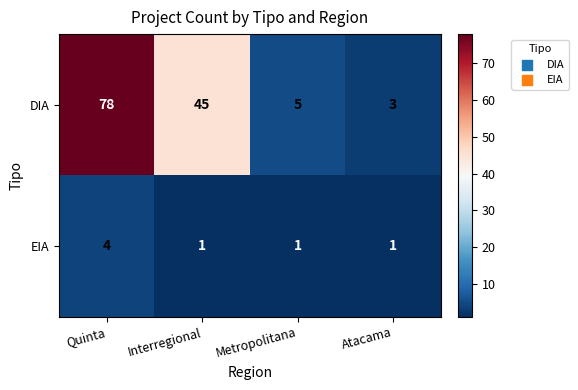

Reading left to right, extract all data points from this chart.

DIA: Quinta=78	Interregional=45	Metropolitana=5	Atacama=3
EIA: Quinta=4	Interregional=1	Metropolitana=1	Atacama=1